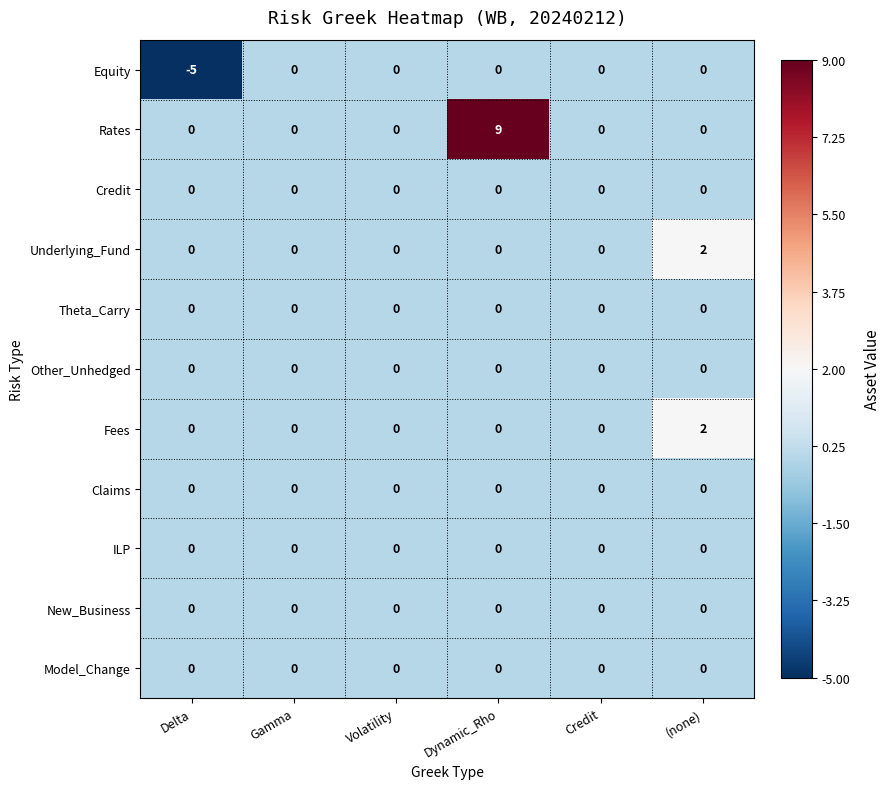

What is the difference between the highest and lowest values at Delta?

5